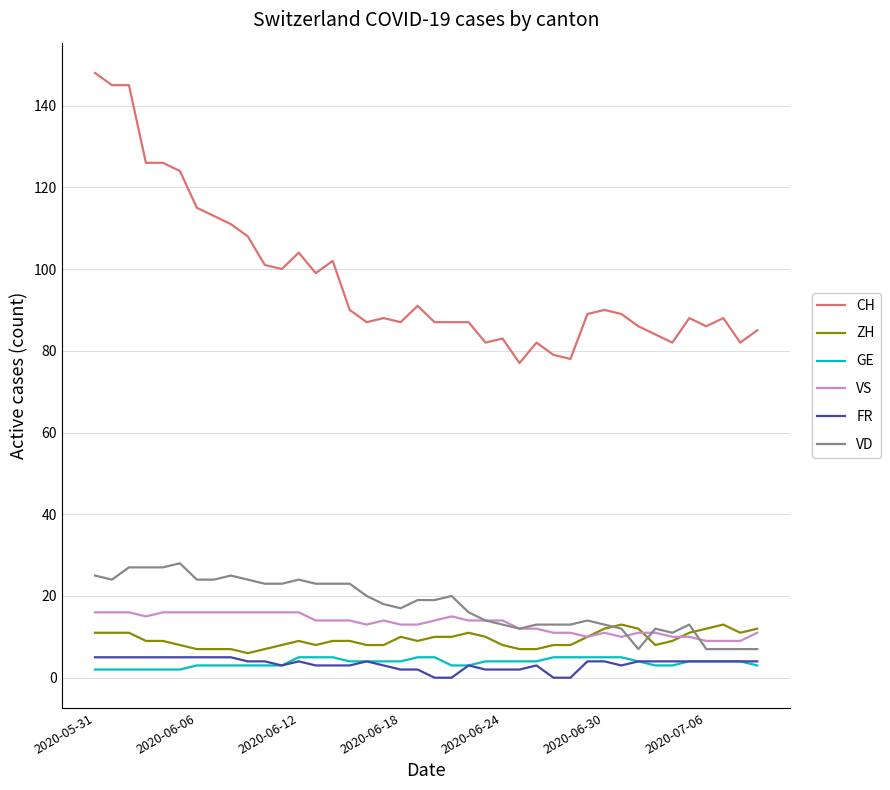

Which series has the largest total across all categories?

CH